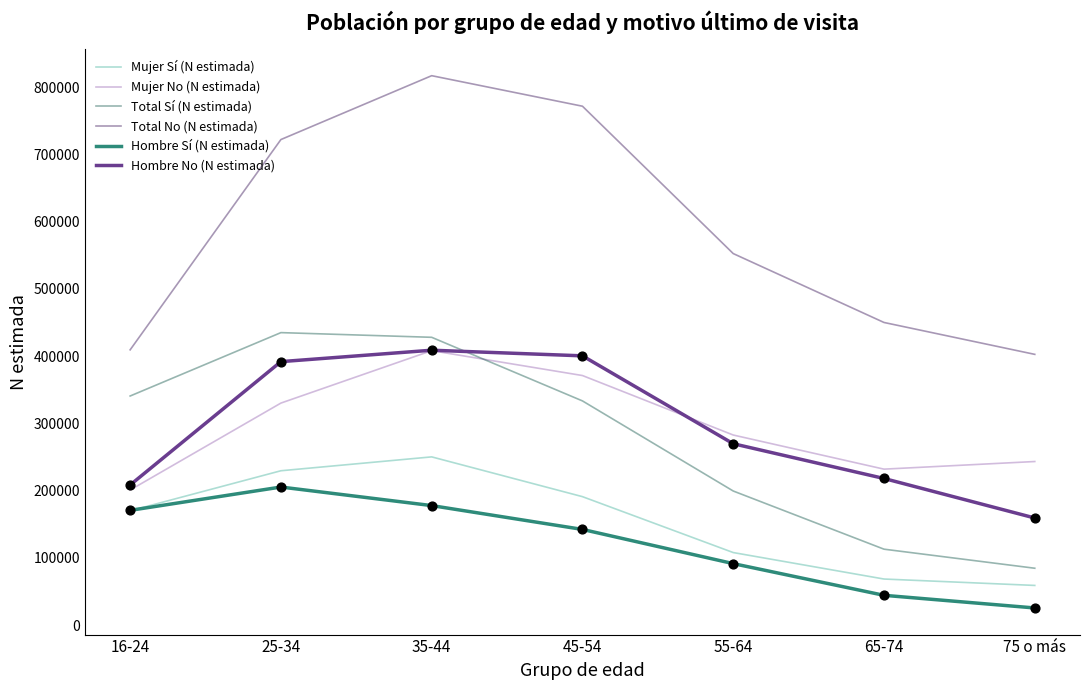

Between 16-24 and 65-74, which series saw the biggest shift?

Total Sí (N estimada)